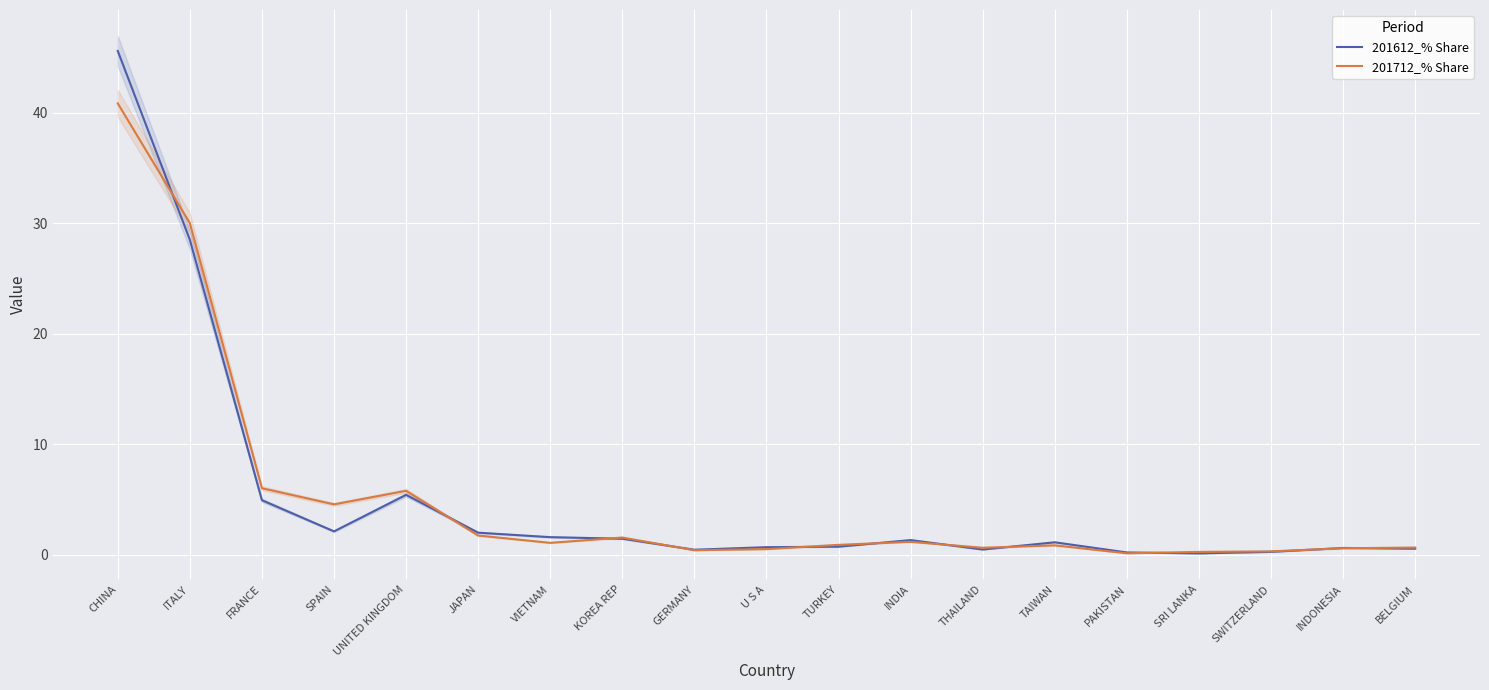

How many data points does each series have?

19